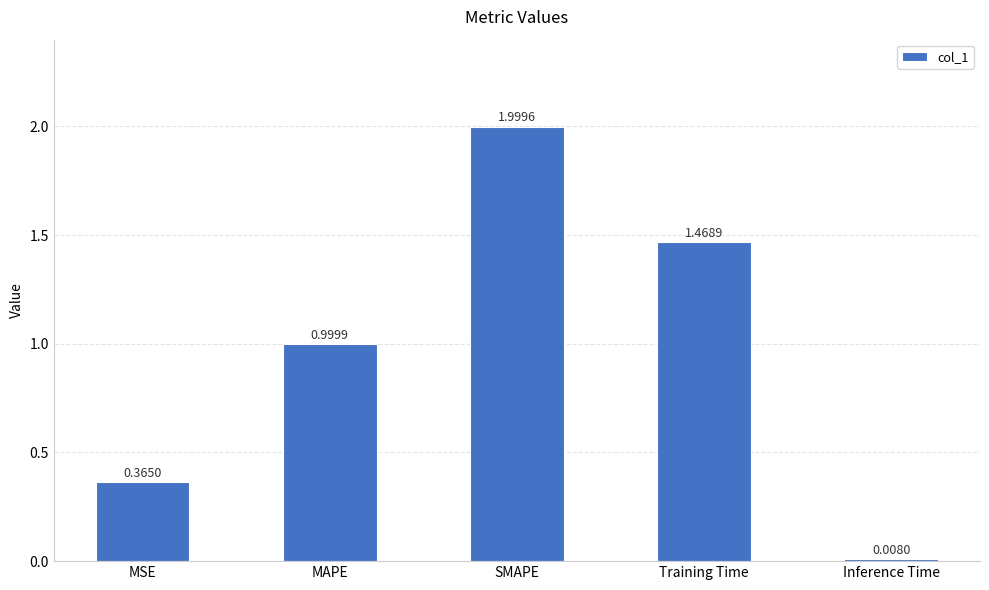

What is the label of the 3rd bar from the left?

SMAPE